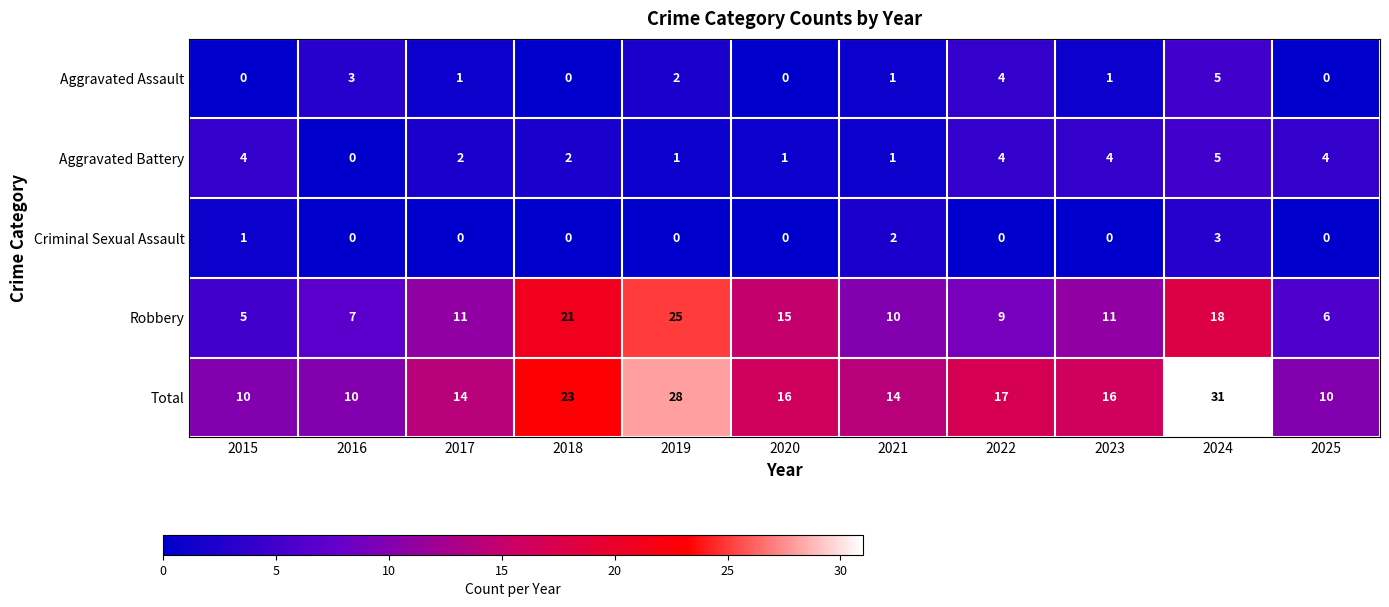

Which series has the largest total across all categories?

Total